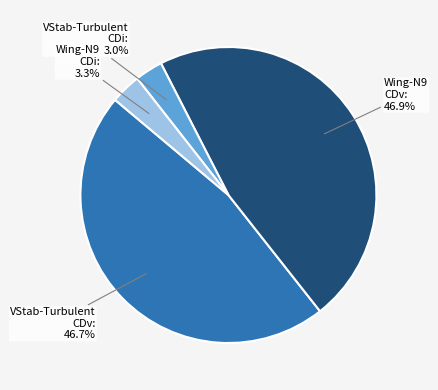

Is Wing-N9 CDi the majority of the pie?

No